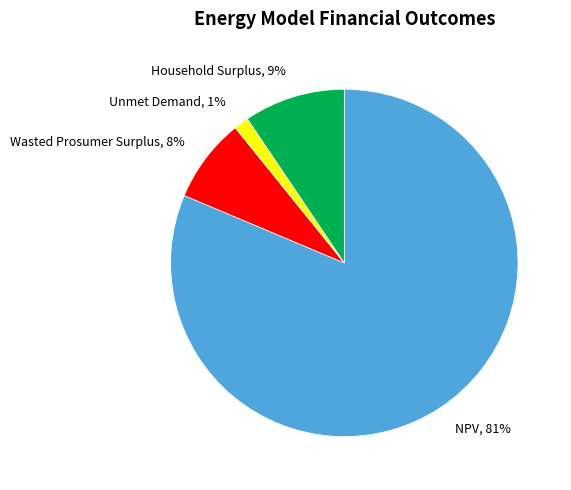

Between NPV and Unmet Demand, which is larger?

NPV